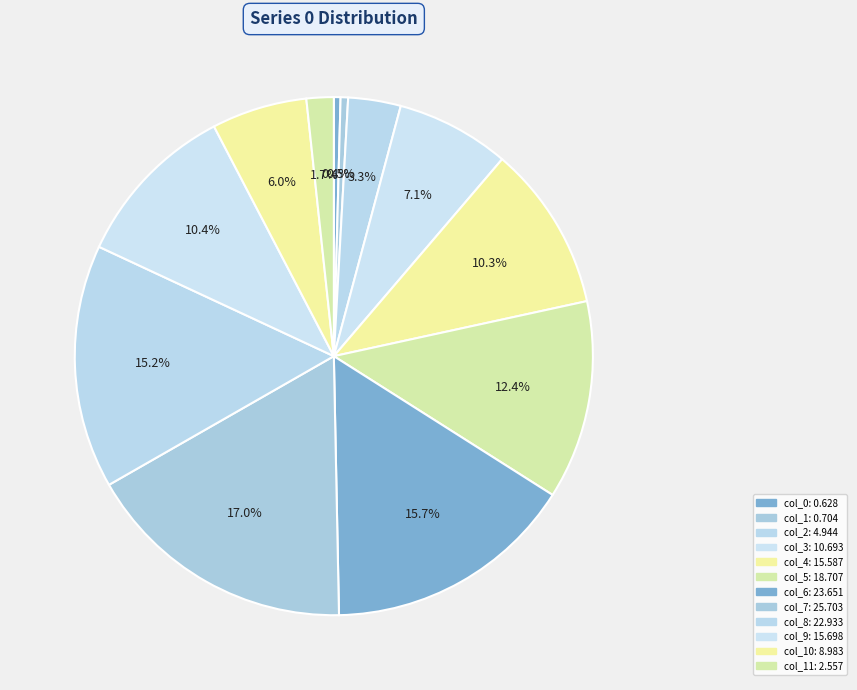

How many segments does this pie chart have?

12